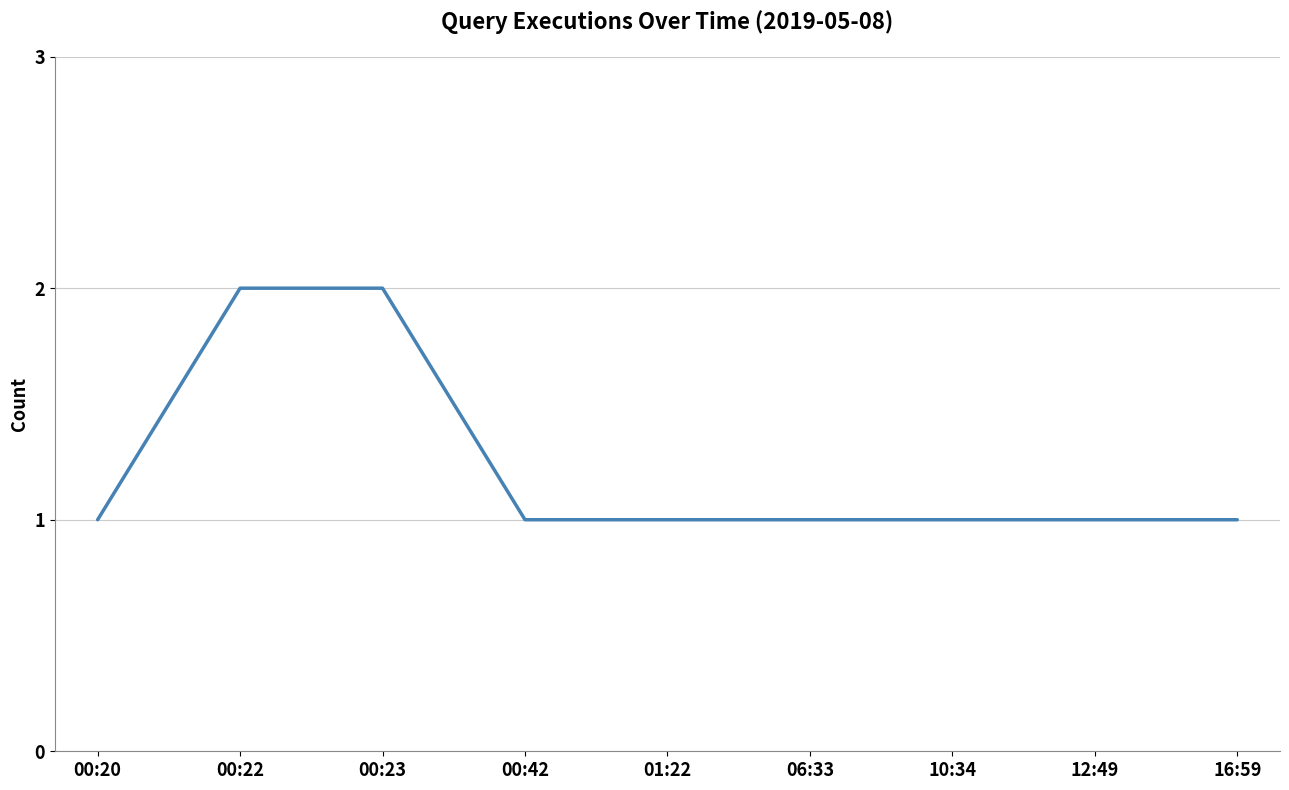

What is the maximum value shown in the chart?

2